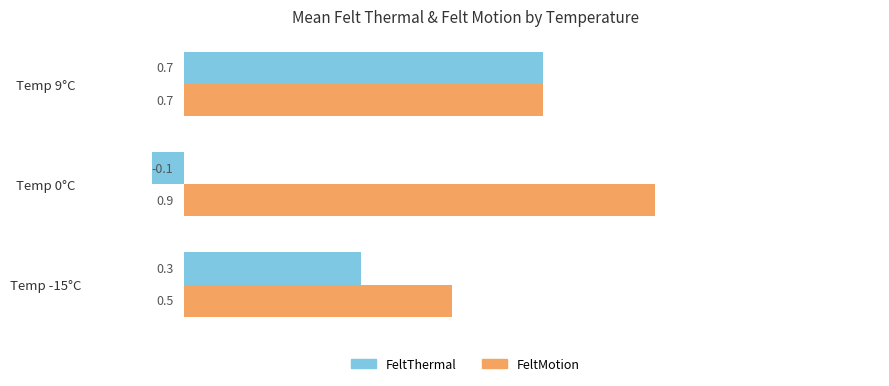

True or false: FeltThermal has a value of 0.3 at Temp -15°C.

True